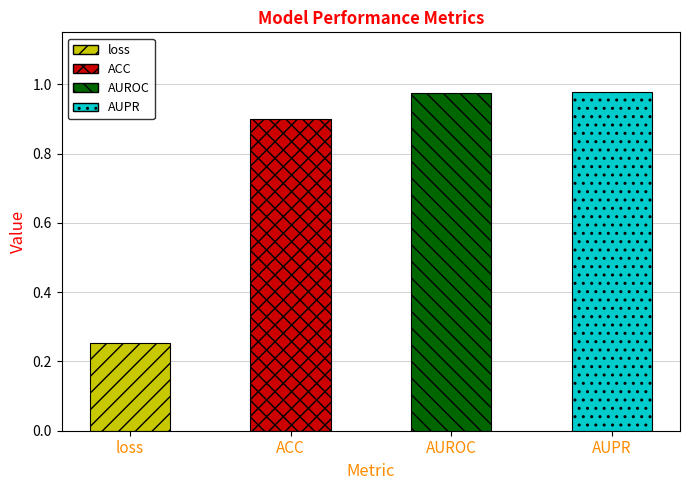

At which category does the chart reach its minimum across all series?

loss